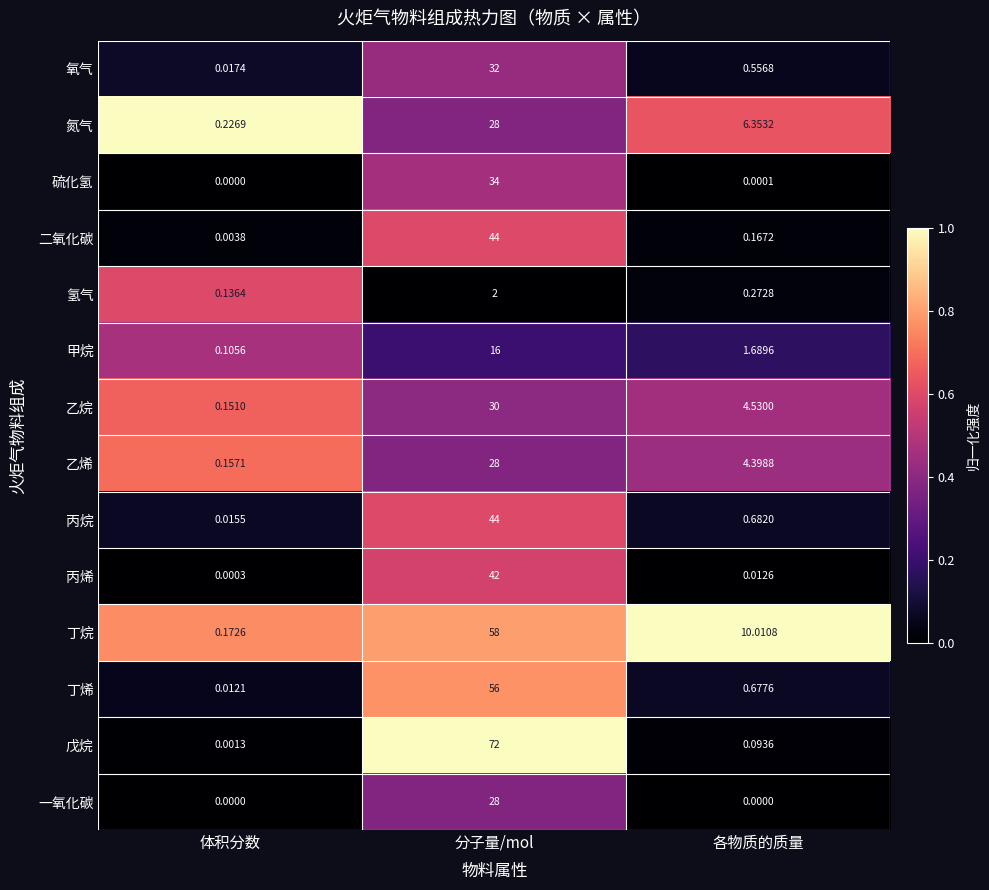

Which category has the lowest value in the 乙烯 series?

体积分数